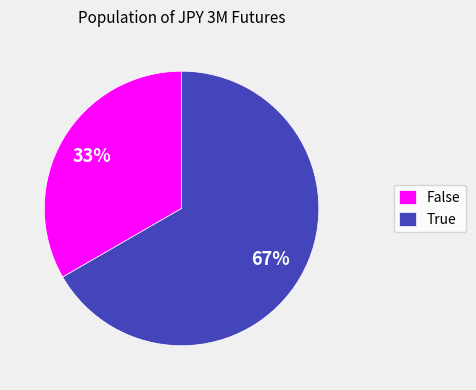

The False slice represents 33% of the pie. True or false?

True